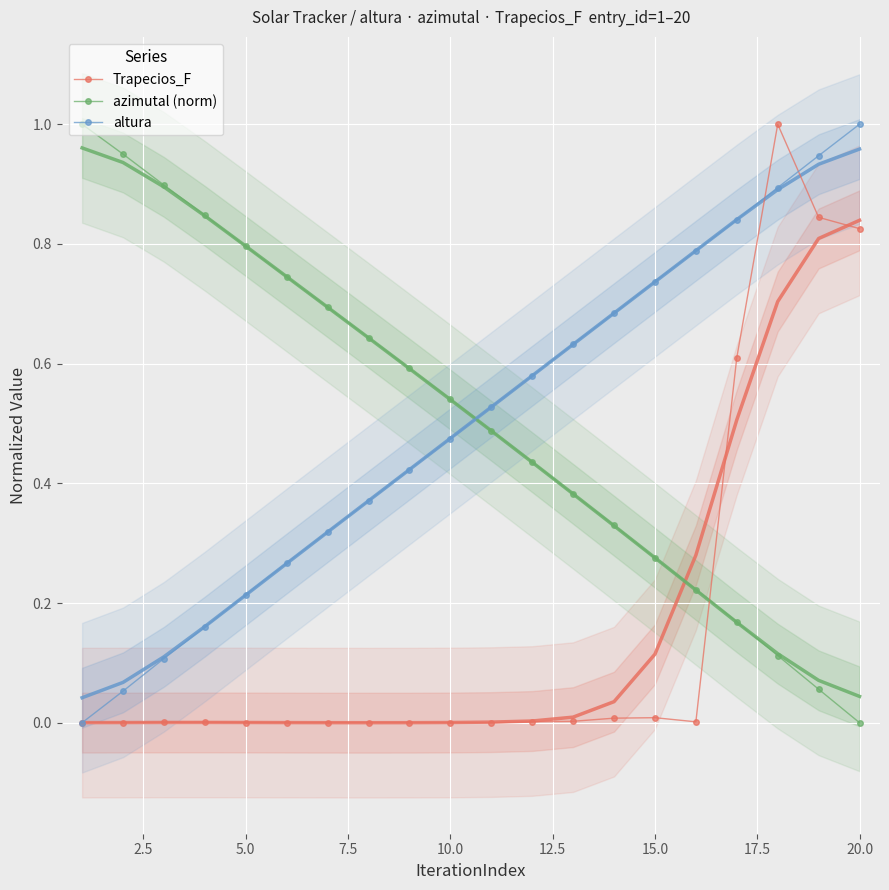

Which series ends up on top after the final intersection of azimutal (norm) and altura?

altura